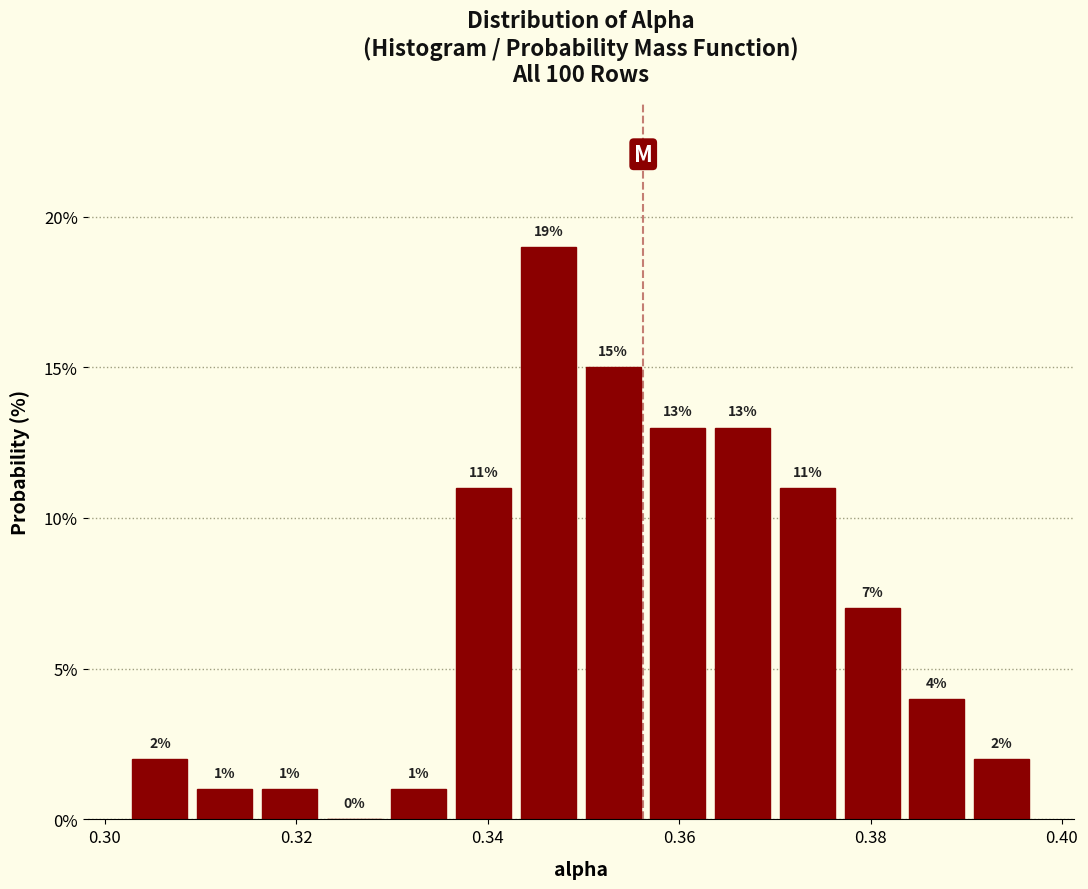

Read against the x-axis, roughly where is the centre of the tallest bar?

0.346